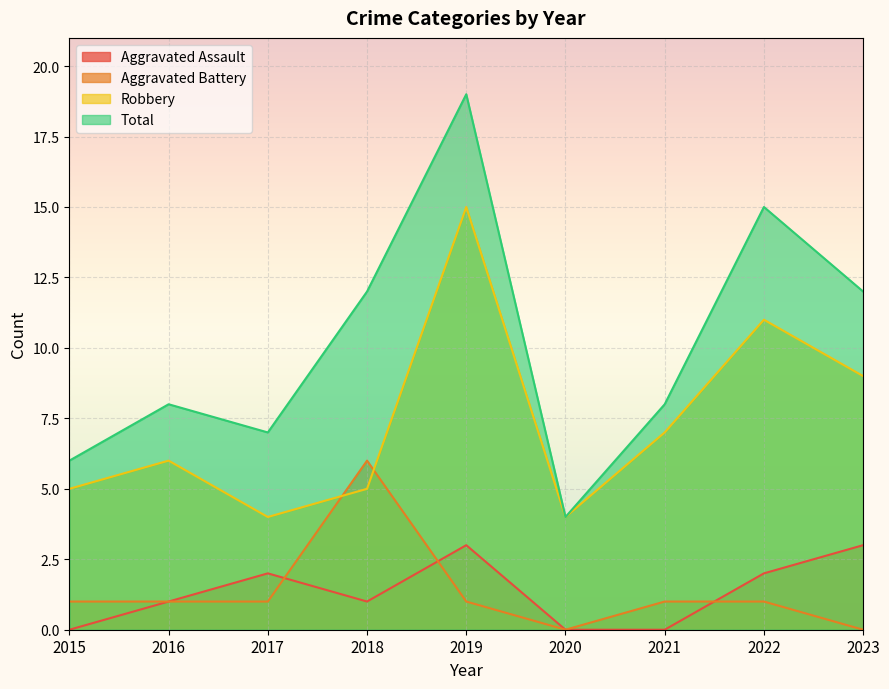

What is the value of the Robbery point at the 1st from the left?

5